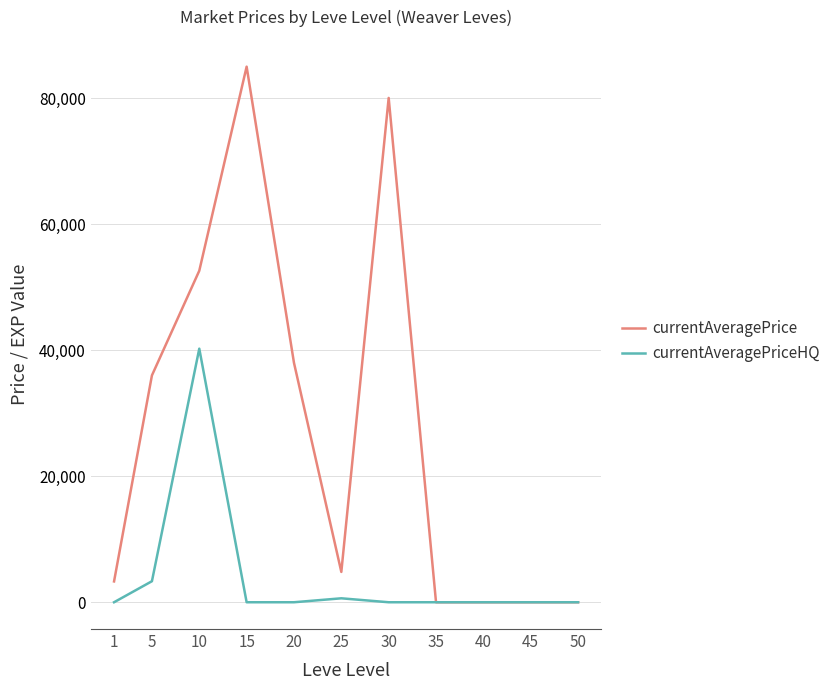

What is the average value of the currentAveragePrice series?

27255